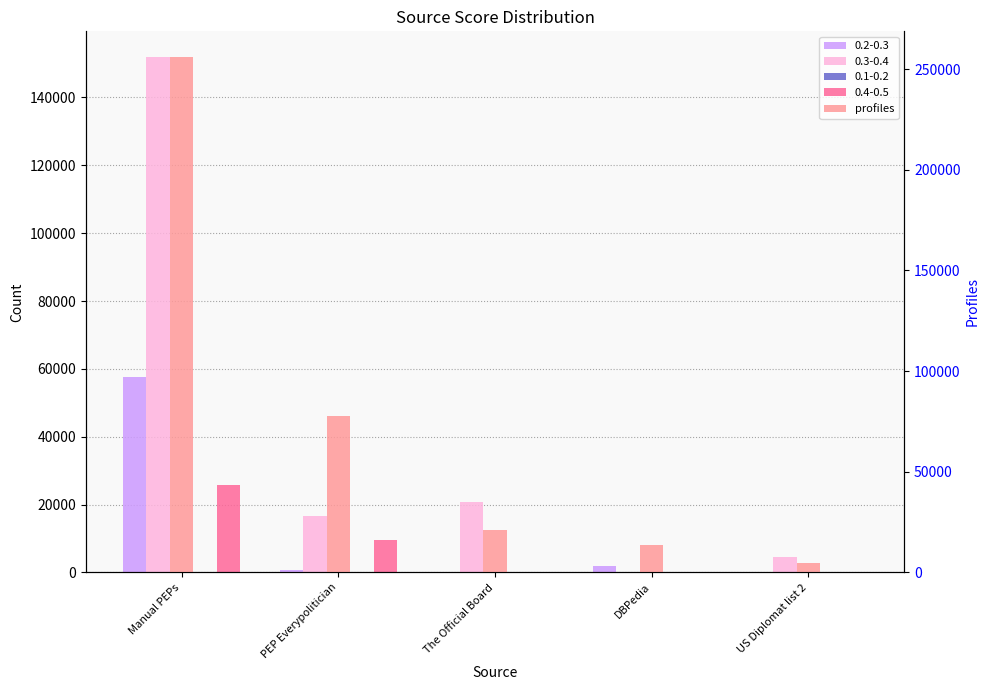

Rank the categories by value from highest to lowest.

Manual PEPs, PEP Everypolitician, The Official Board, DBPedia, US Diplomat list 2